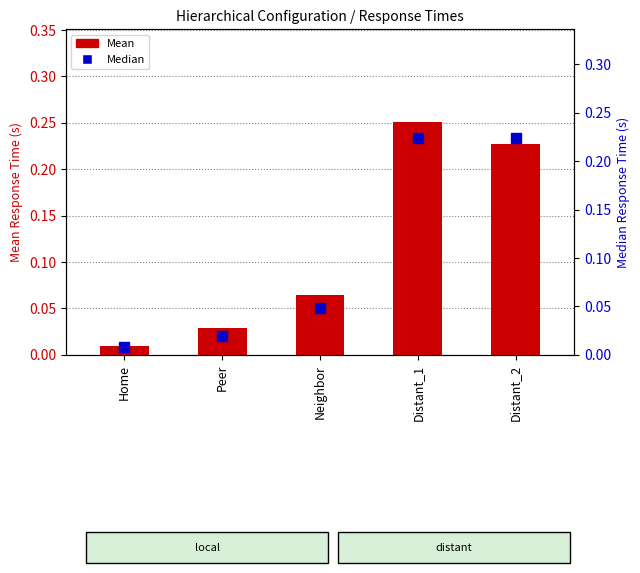

List the series in order of their peak value, highest first.

Mean, Median